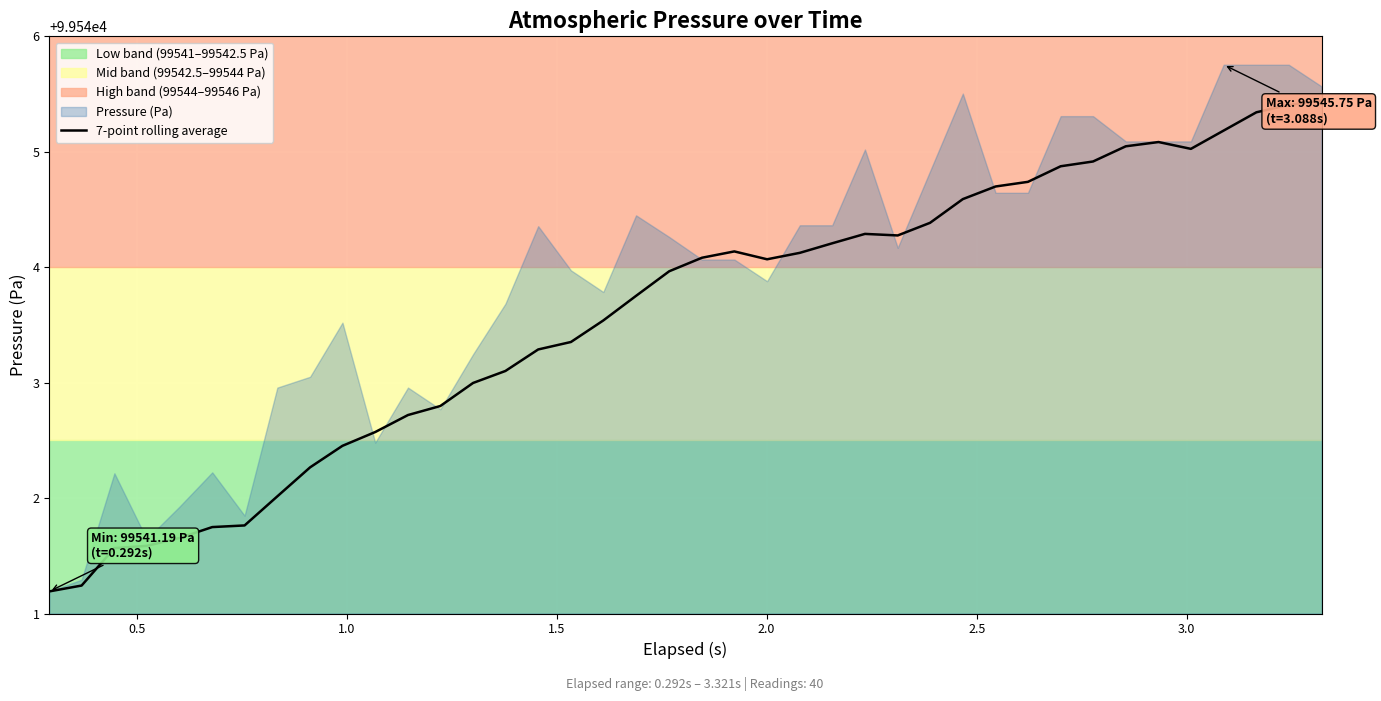

What is the sum of the values at 15 and 29?

199088.0